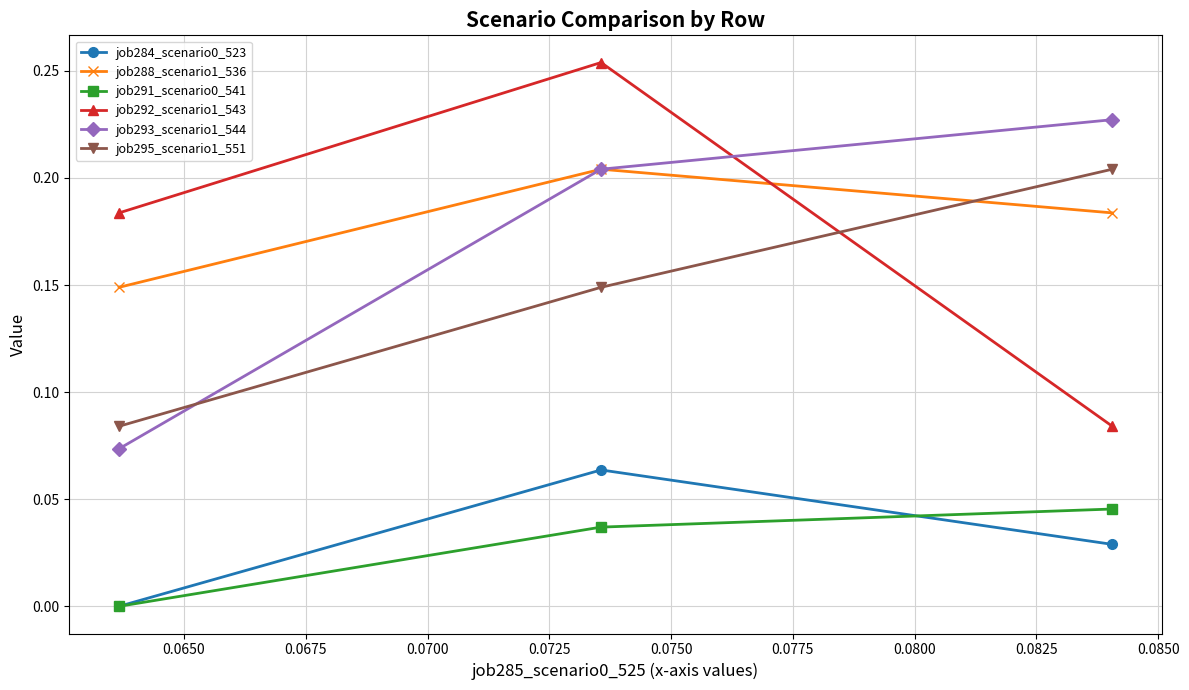

Is this an area chart (filled region under the line)?

No